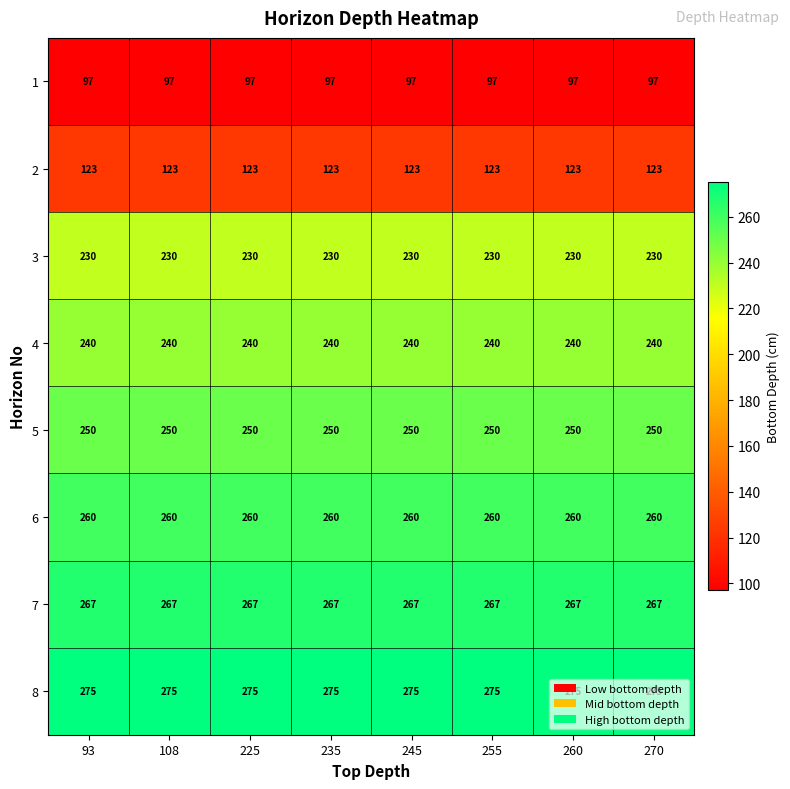

What is the average value of the 7 series?

267